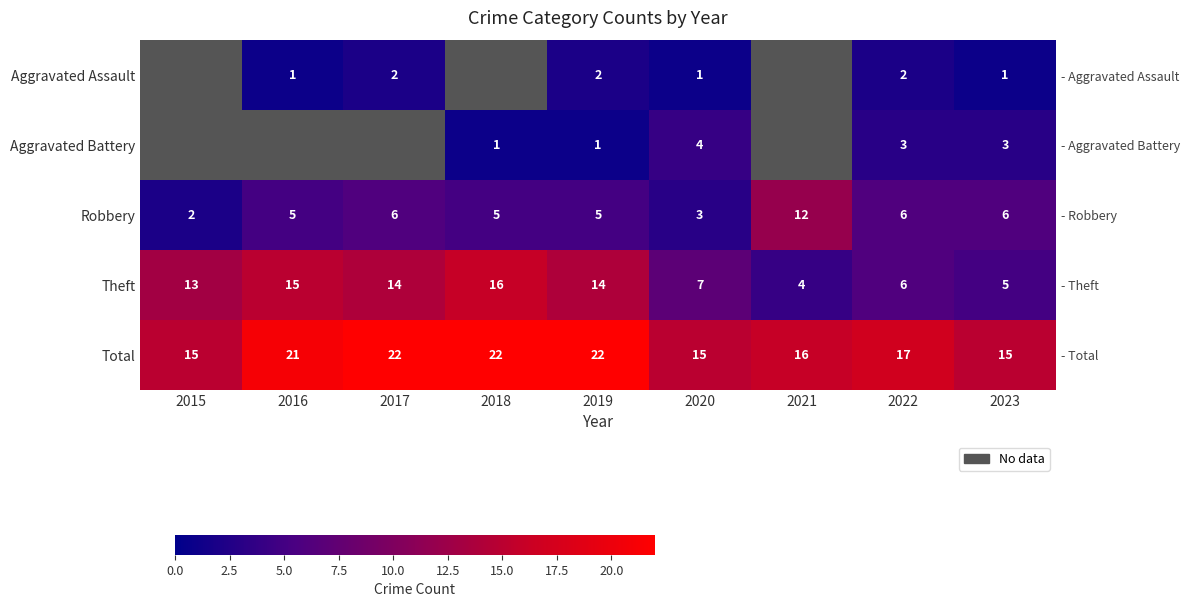

Between 2019 and 2017, which is larger?

2019